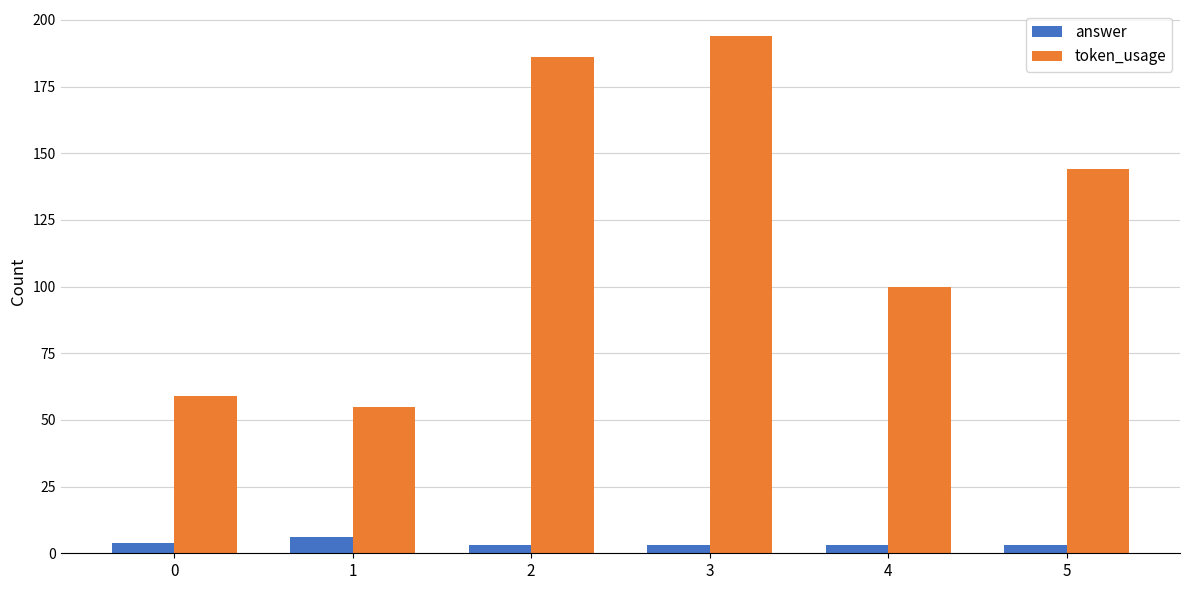

Are the bars horizontal?

No